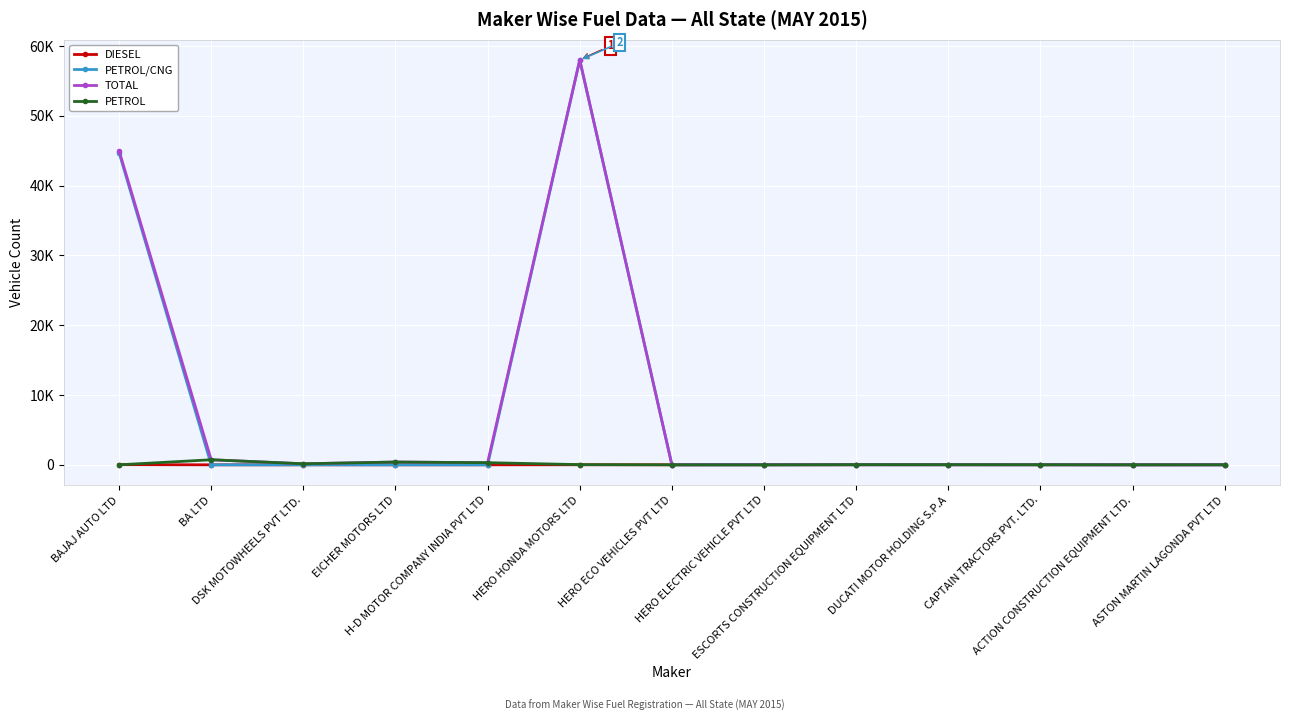

What position from the right is EICHER MOTORS LTD?

10